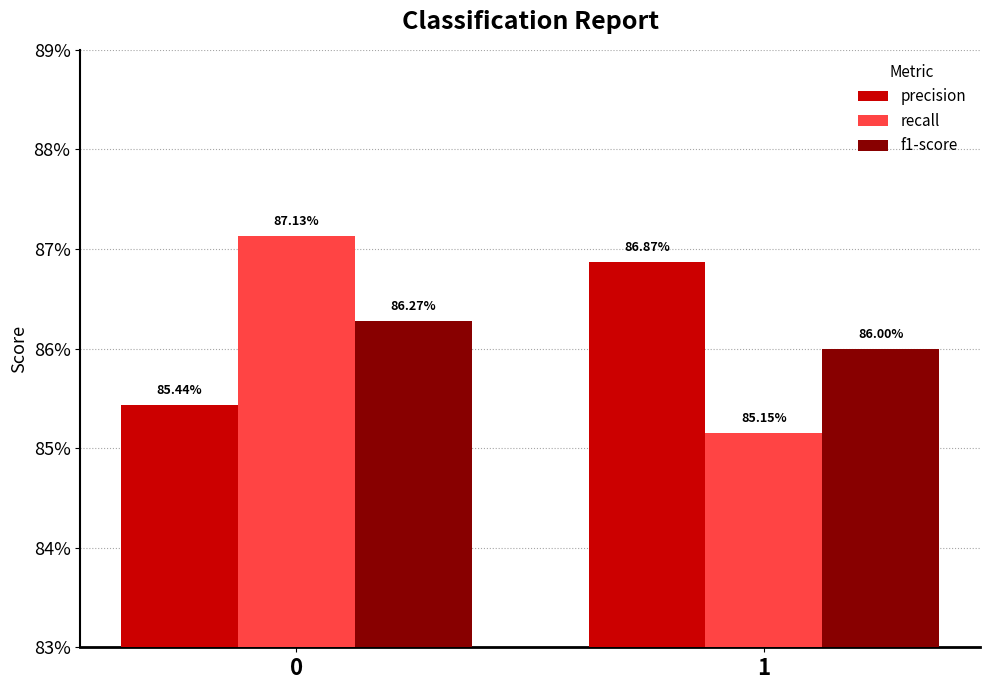

What are all the series names shown in the legend?

precision, recall, f1-score